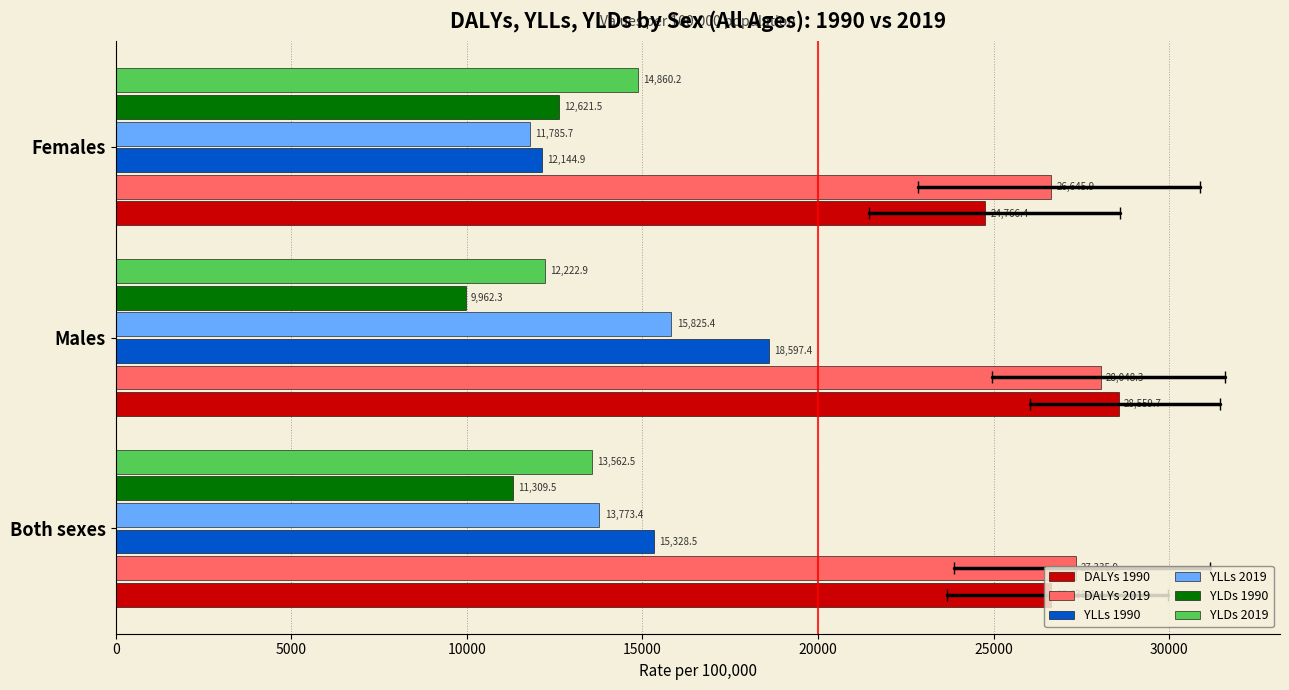

Which series has the widest spread of values?

YLLs 1990